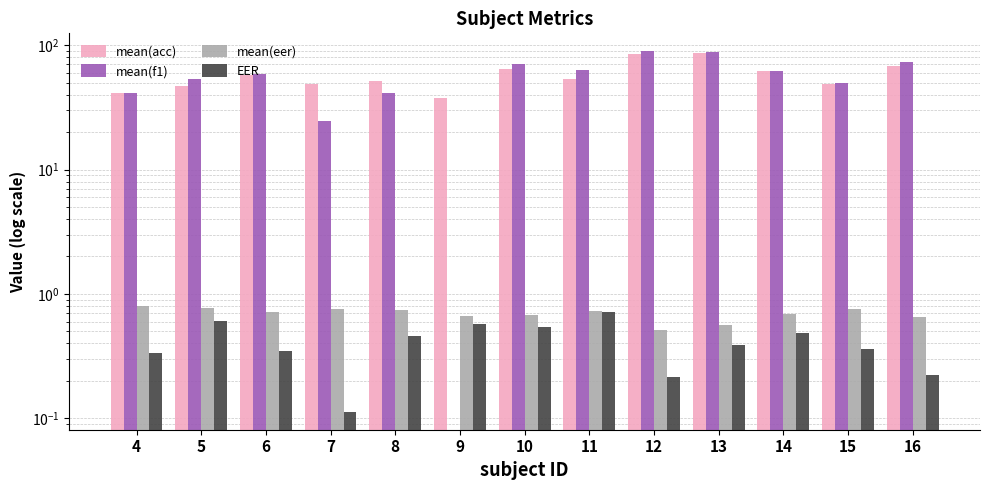

The mean(eer) series shows 0.7 at 6. True or false?

True